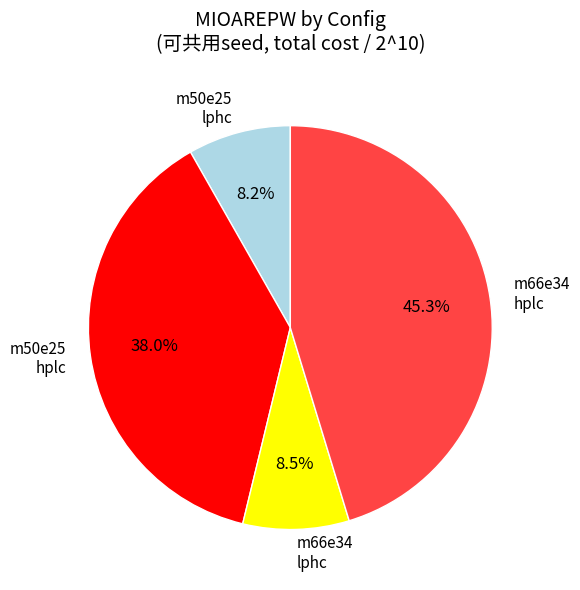

Is it true that m50e25 lphc is 1% of the pie?

False